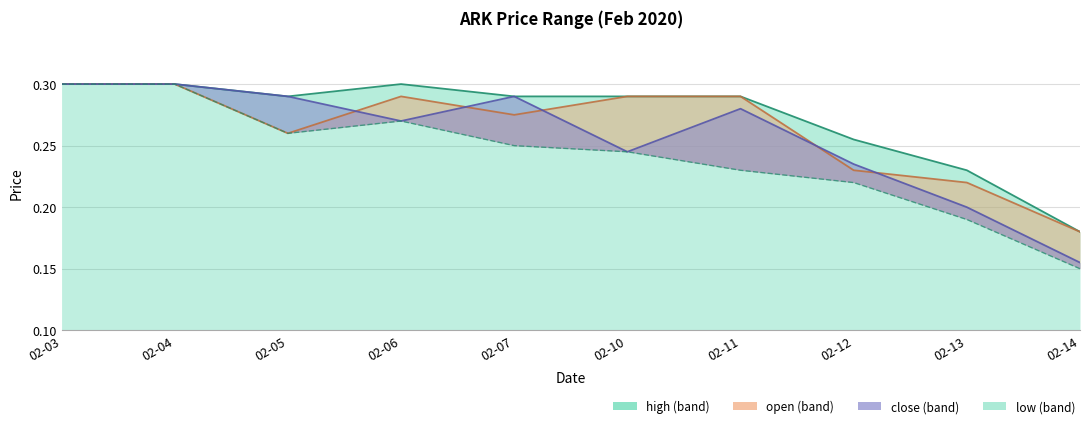

The value of high at 02-03 is 0.3. True or false?

True